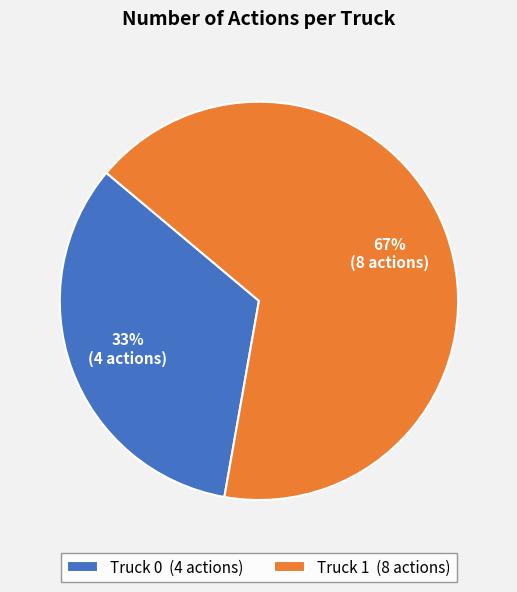

To the nearest percent, what is the average slice percentage?

50%